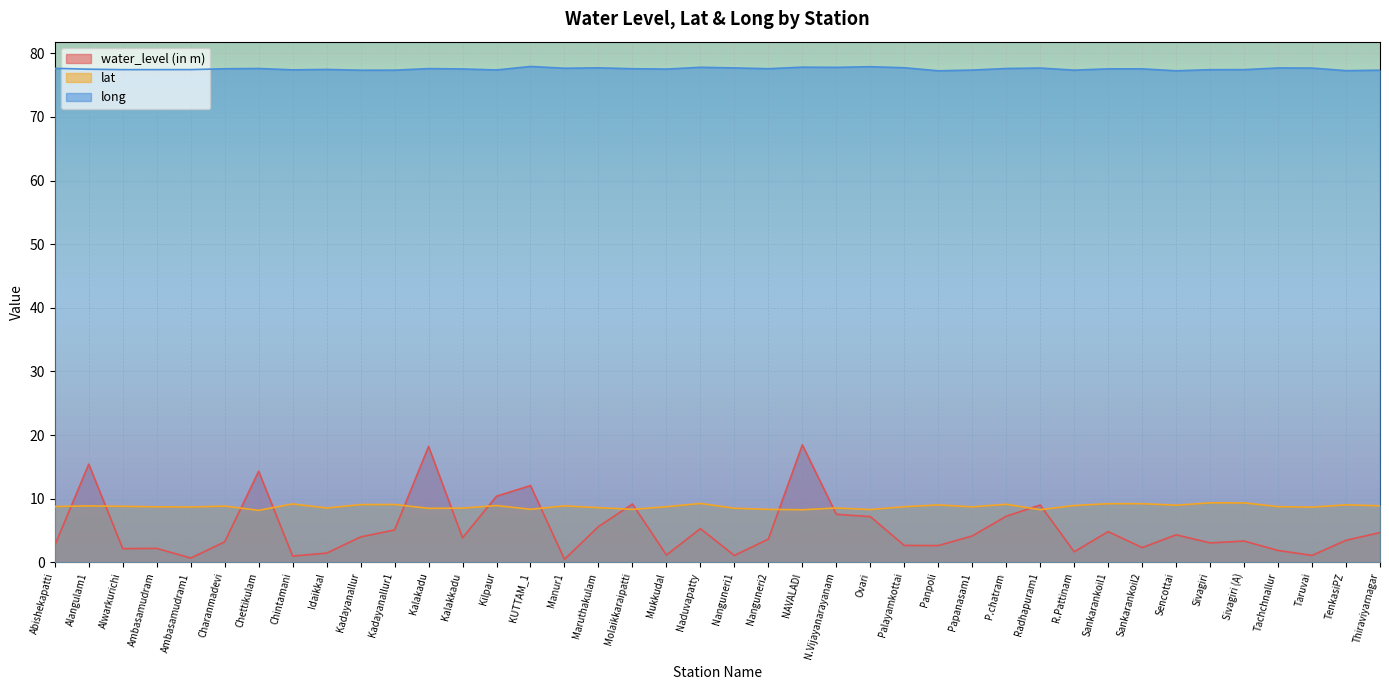

What is the sum of all water_level (in m) values?

212.4